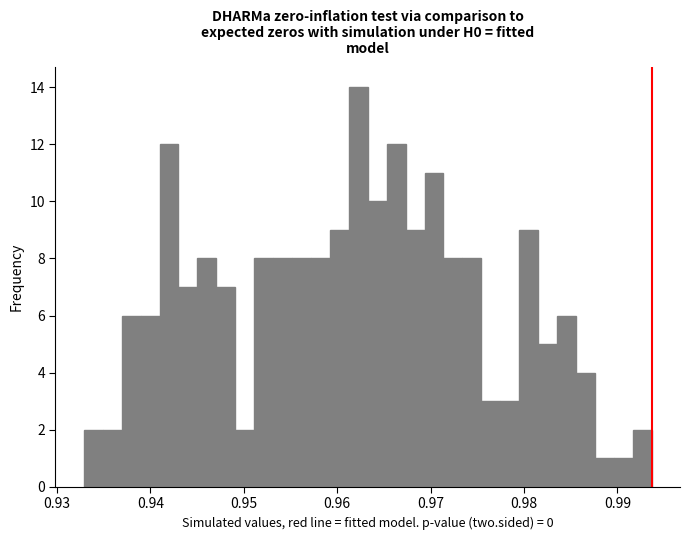

Around what value on the x-axis is the tallest bar? Give the approximate position of its centre, as read against the axis.

0.962